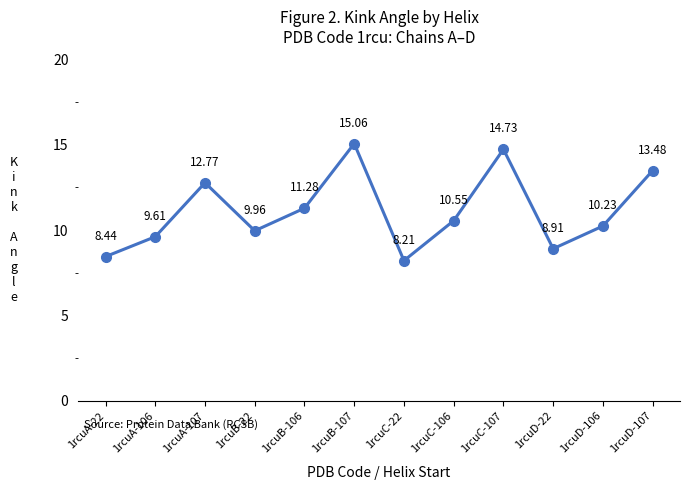

At which category does the data reach its first local valley?

1rcuB-22